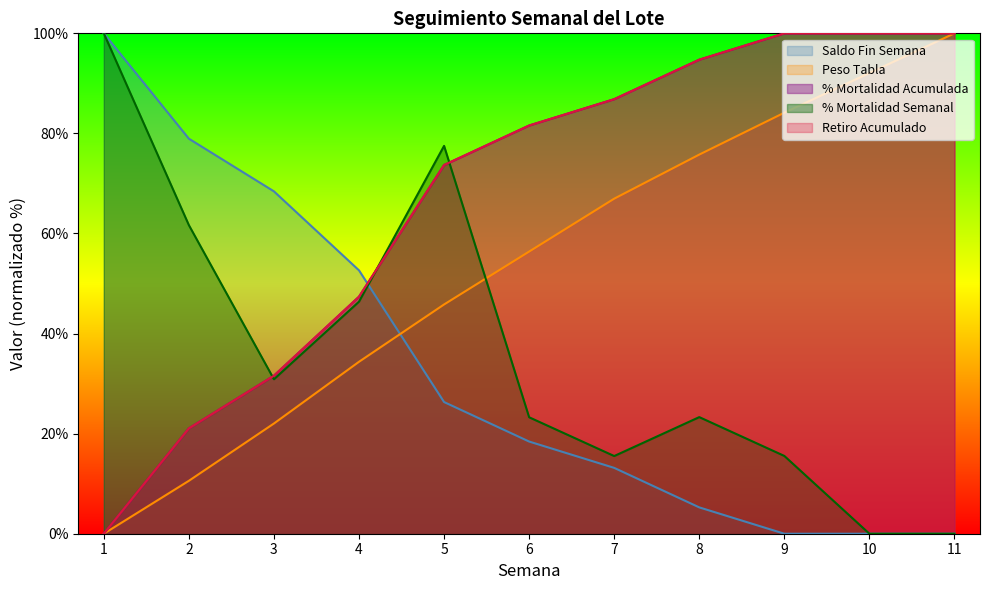

Which series has the largest range (max minus min)?

% Mortalidad Semanal